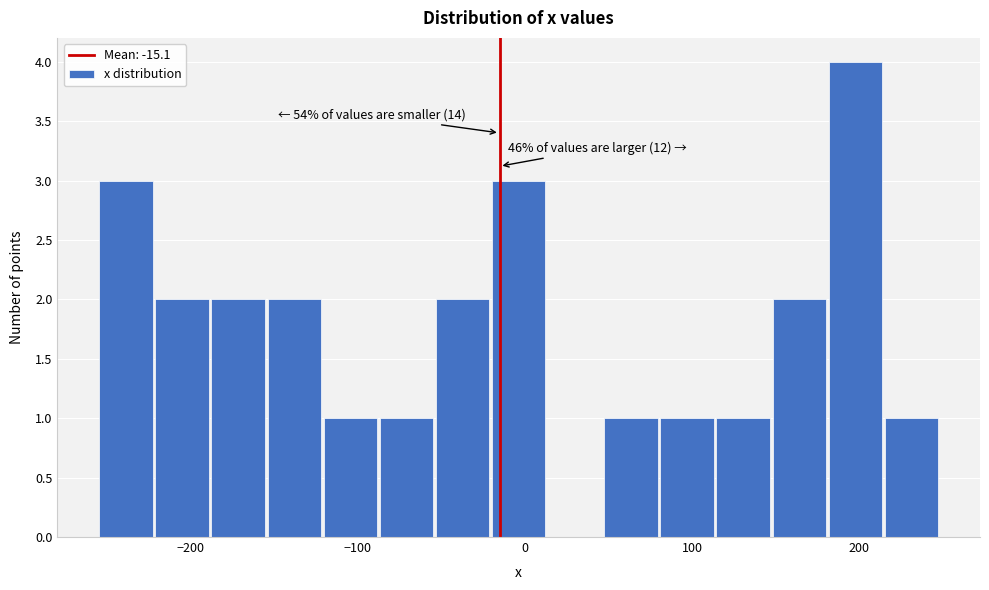

Around what value on the x-axis is the tallest bar? Give the approximate position of its centre, as read against the axis.

200